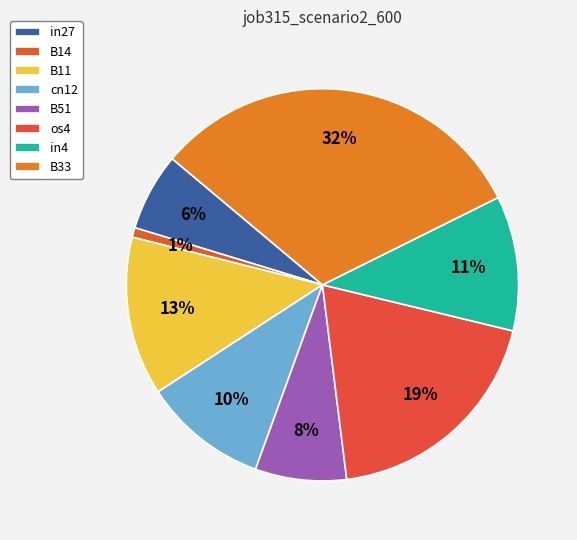

Which category has the biggest portion of the pie?

B33